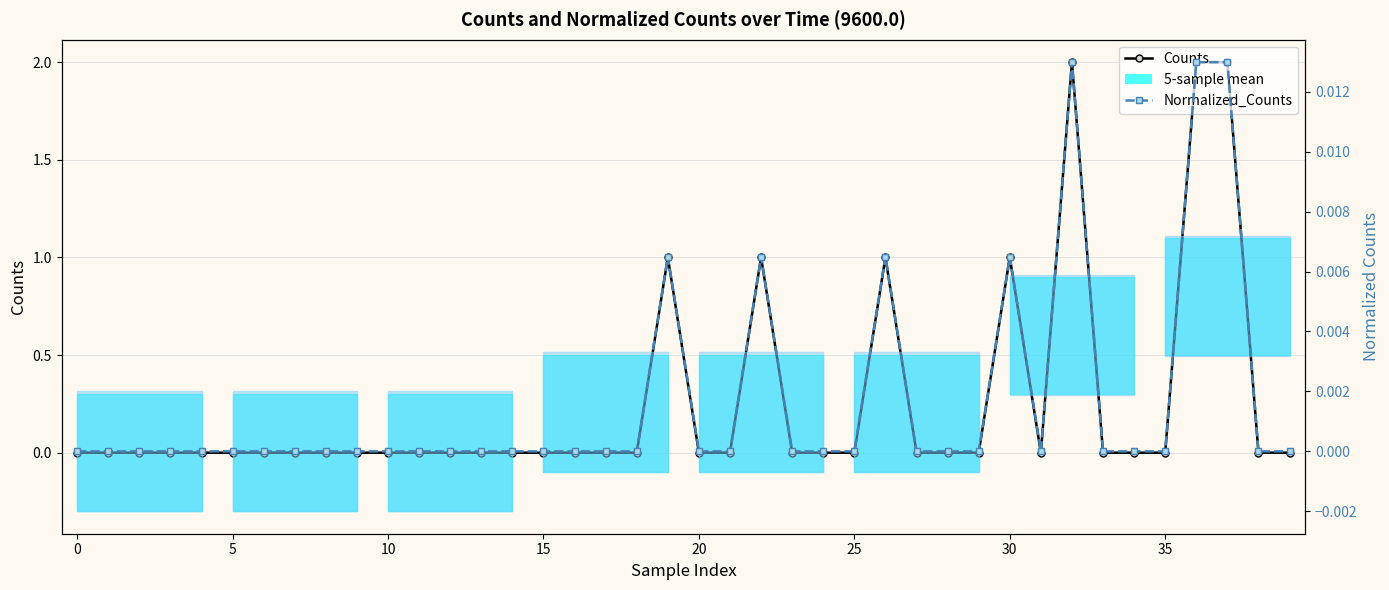

How many data points in Counts are above 0?

7